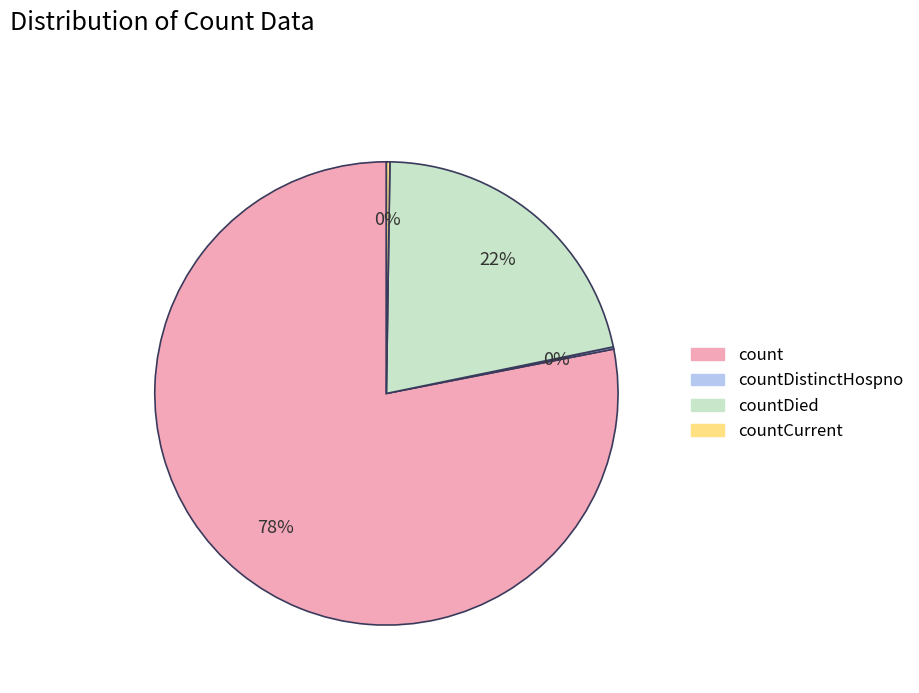

What is the ratio of the value at countDied to the value at count?

0.3